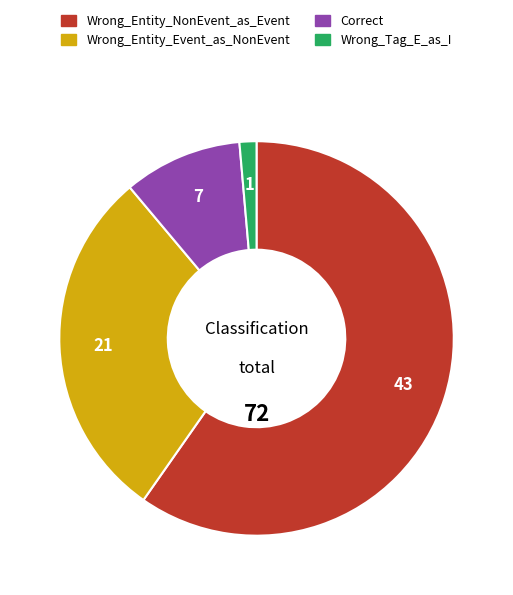

Rank the categories by value from highest to lowest.

Wrong_Entity_NonEvent_as_Event, Wrong_Entity_Event_as_NonEvent, Correct, Wrong_Tag_E_as_I